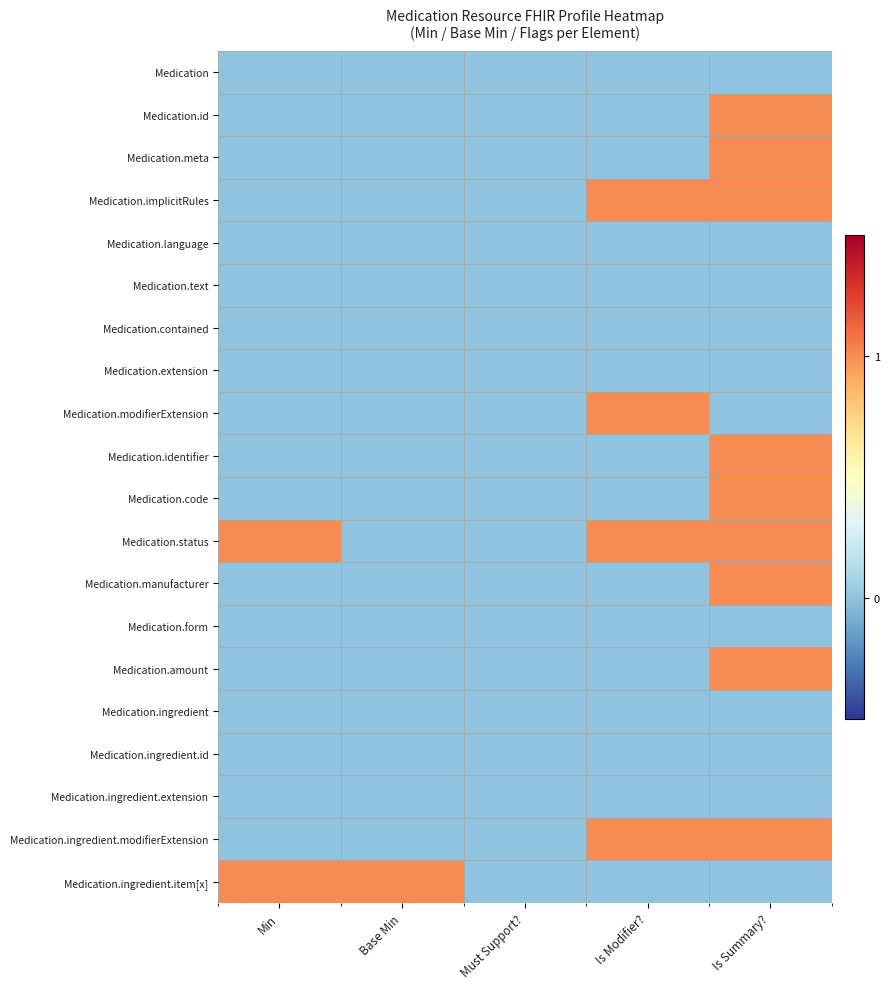

Between Base Min and Must Support?, which is larger?

Base Min